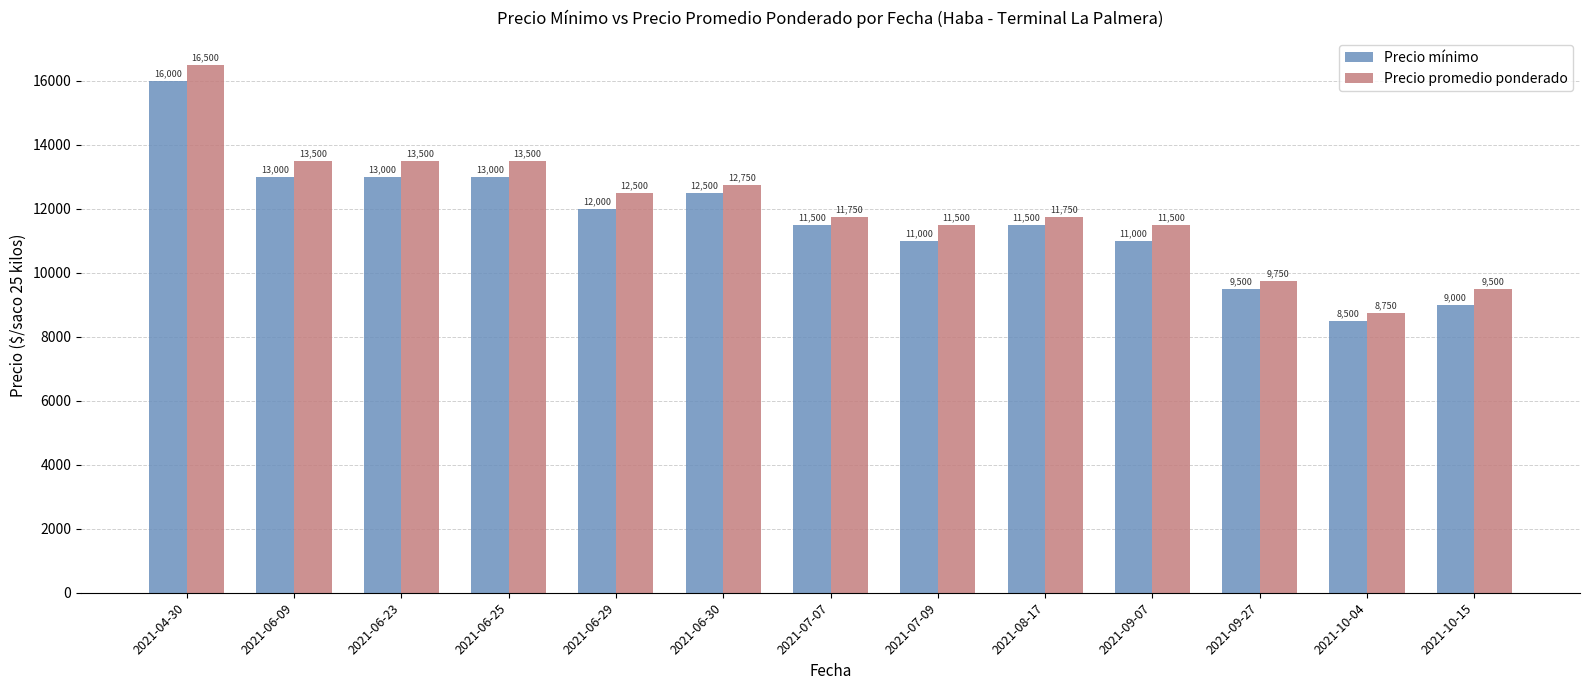

Reading left to right, list all the values displayed in this chart.

Precio mínimo: 16000	13000	13000	13000	12000	12500	11500	11000	11500	11000	9500	8500	9000
Precio promedio ponderado: 16500	13500	13500	13500	12500	12750	11750	11500	11750	11500	9750	8750	9500